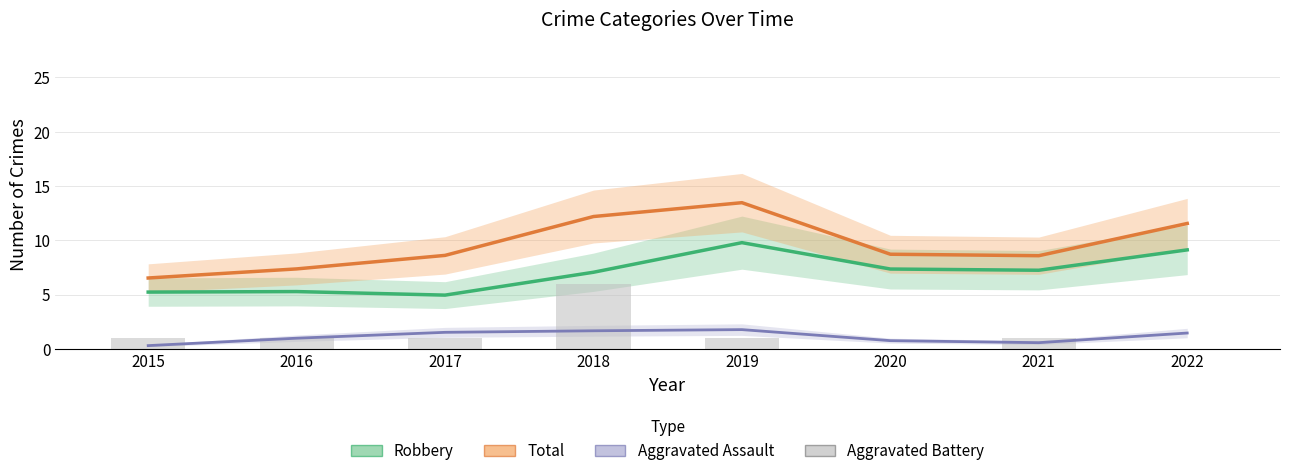

What is the average value of the Robbery series?

7.0